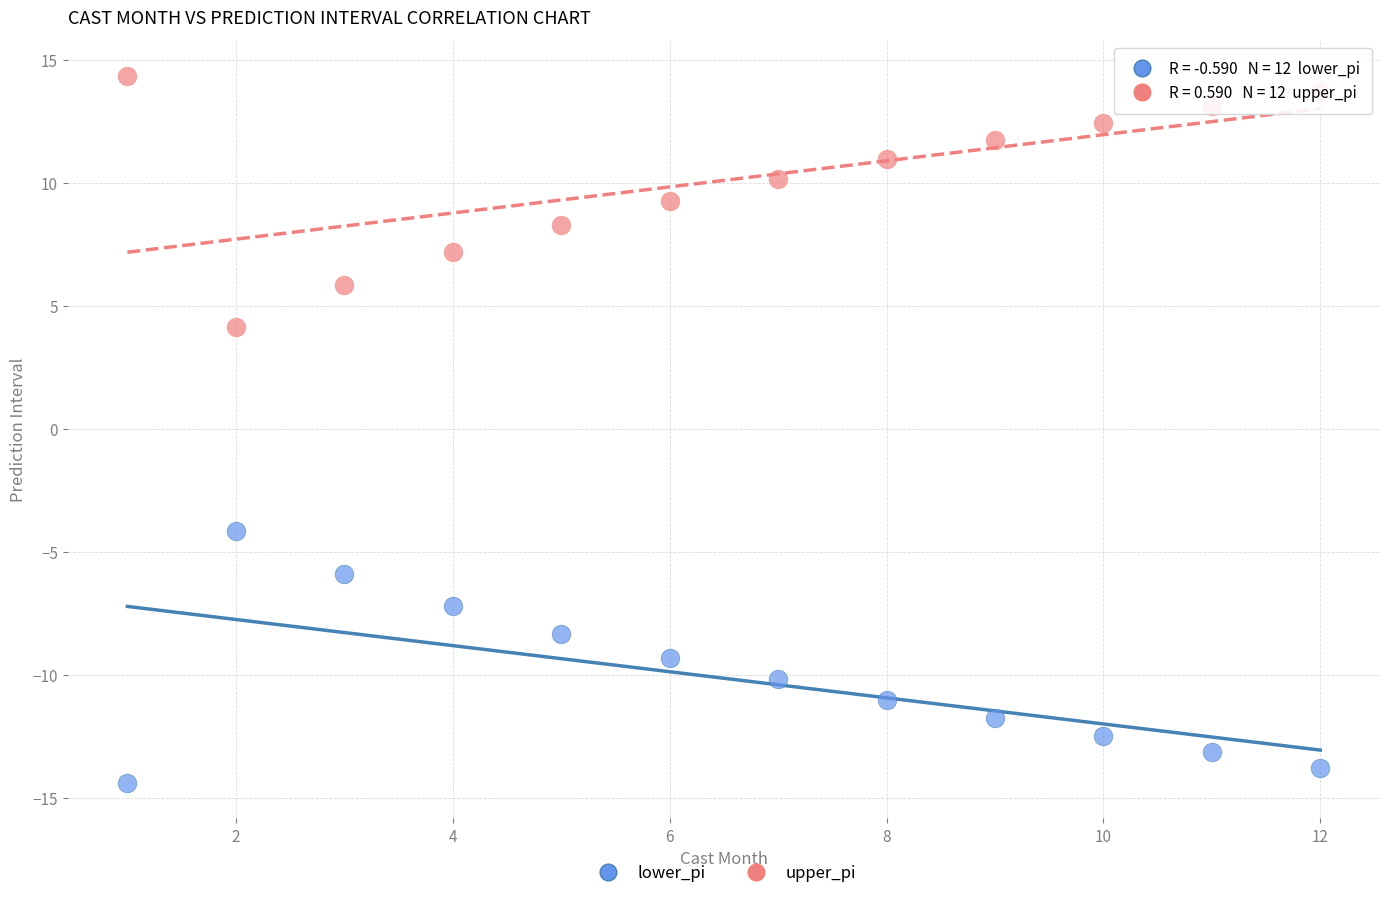

Across all data points, what is the range of X values (max minus min)?

11.0